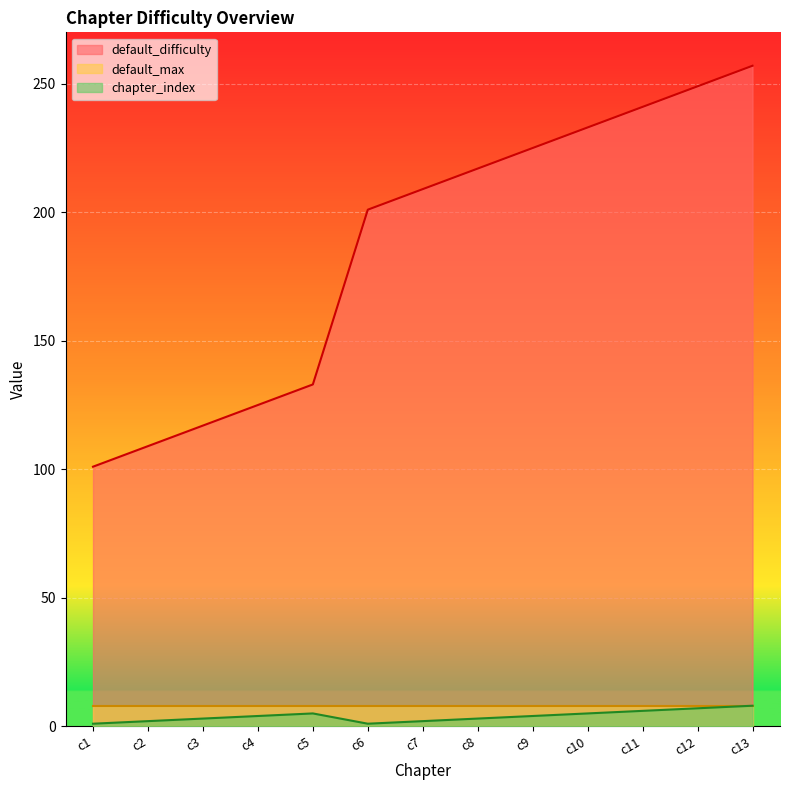

What is the difference between the highest and lowest values at c6?

200